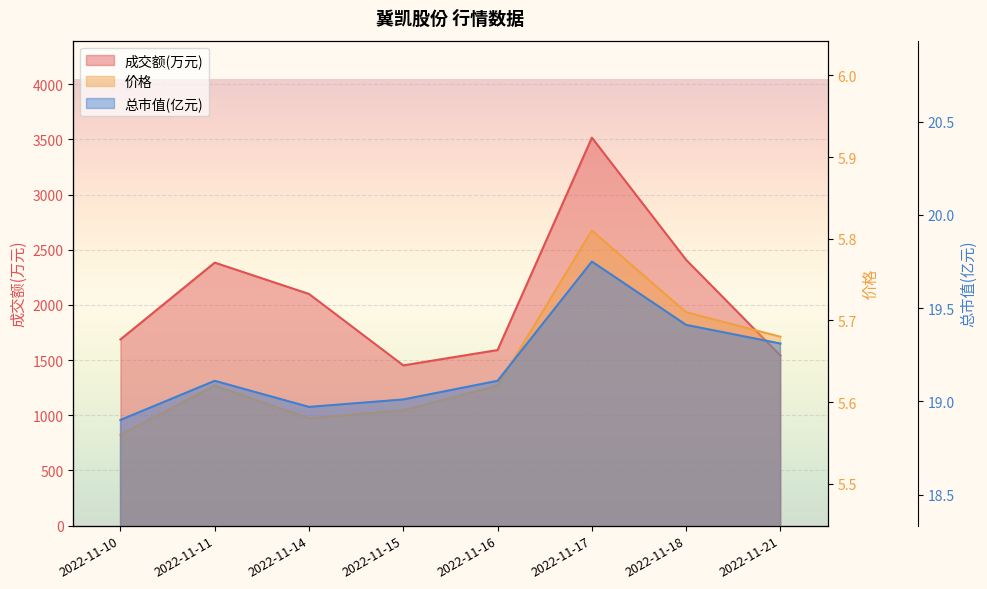

What is the sum of all 价格 values?

45.2